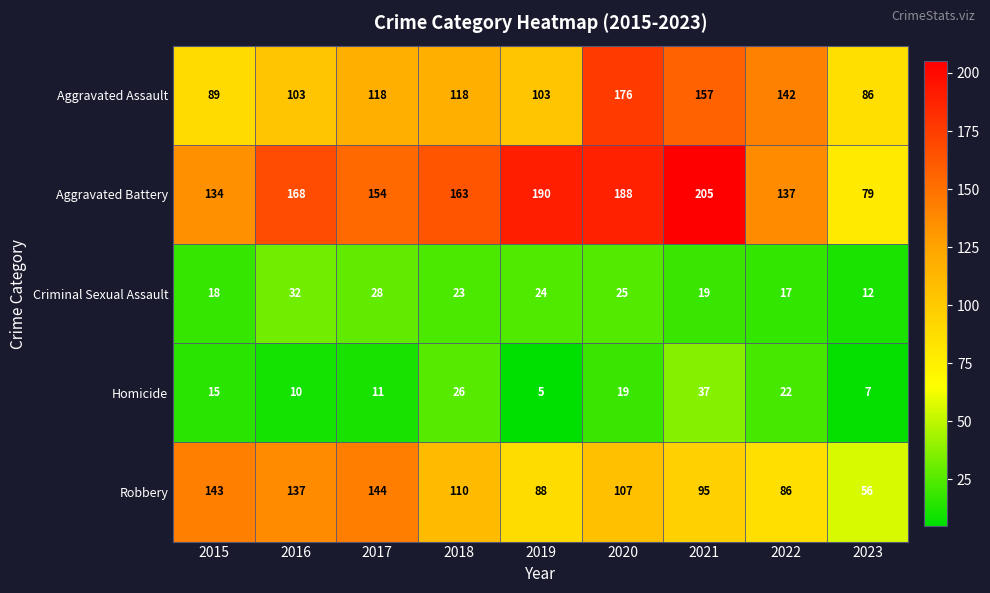

What is the total value across all series at 2016?

450